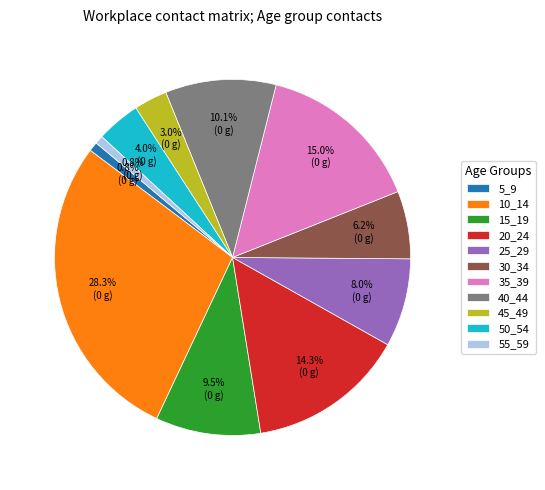

To the nearest percent, what is the average slice percentage?

9%